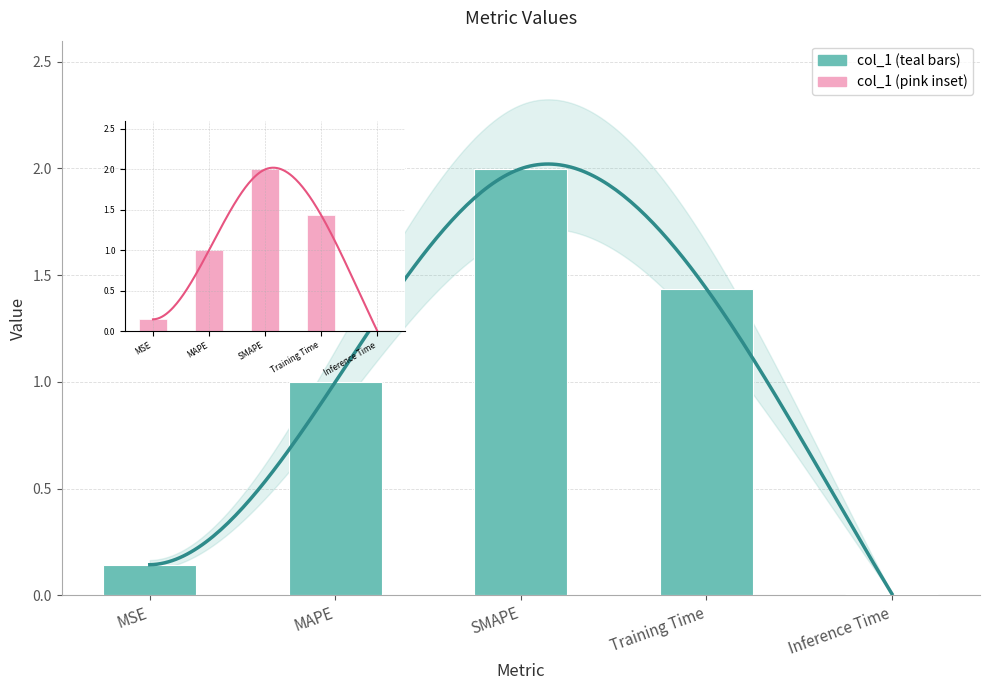

At which label is the value closest to 1?

MAPE